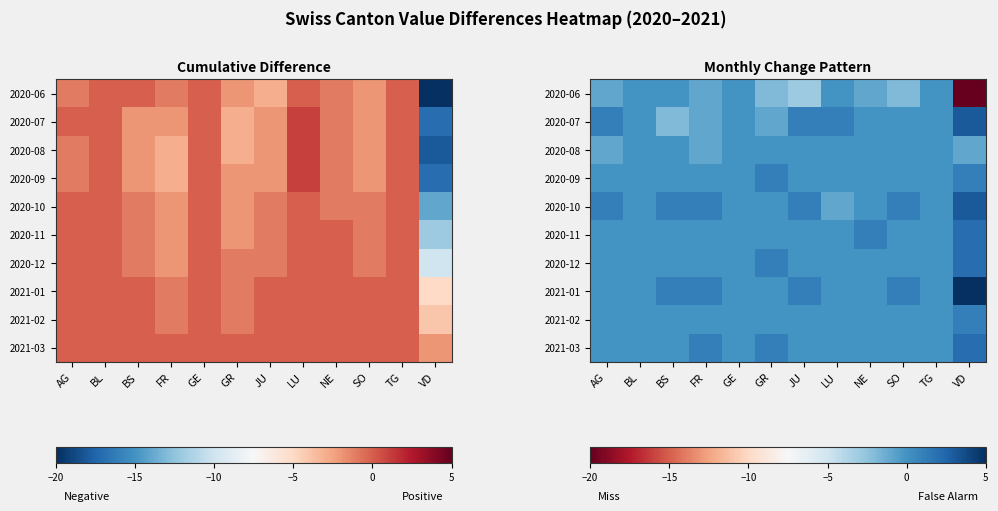

What is the smallest value displayed?

-20